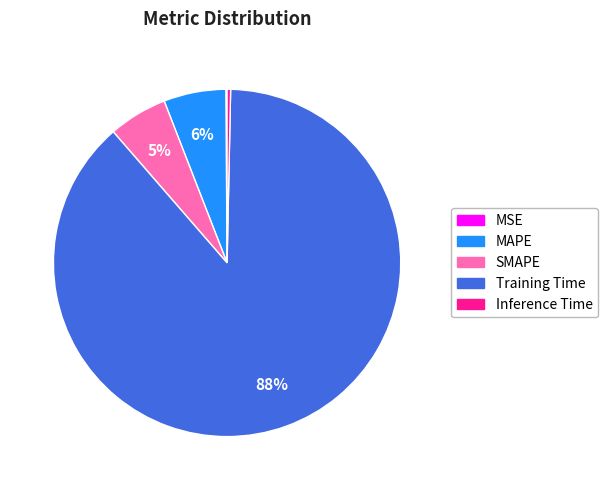

What percentage is the SMAPE slice, to the nearest percent?

5%